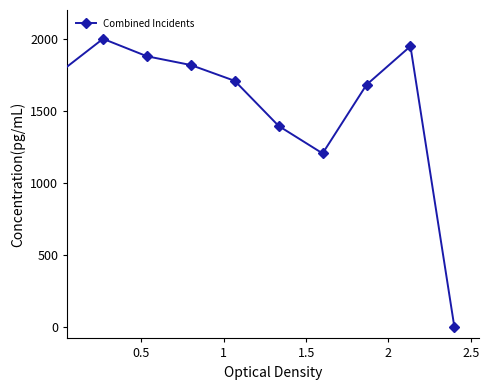

What is the sum of all values?

15397.0